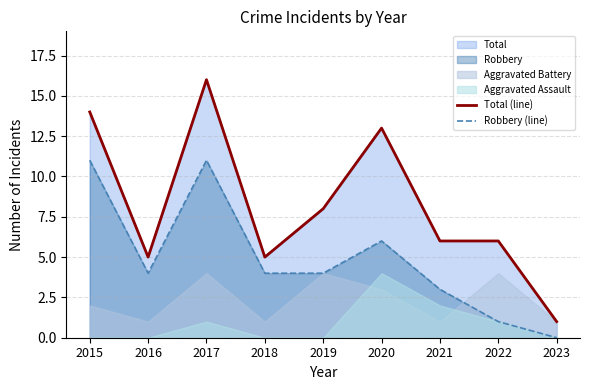

At which label does Robbery (line) reach its minimum?

2023